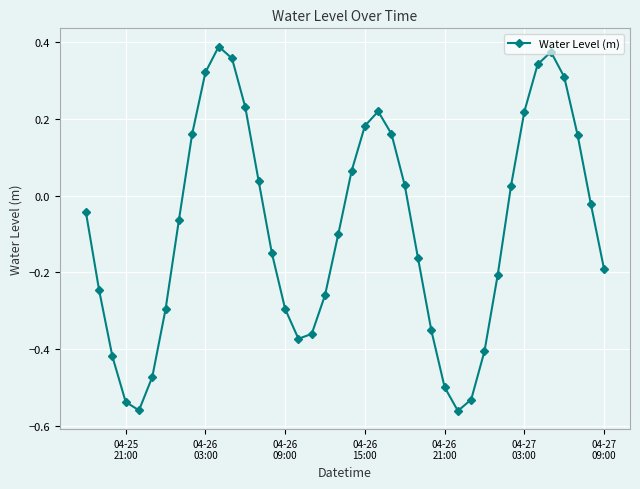

How many points are higher than both their immediate neighbors (excluding endpoints)?

3